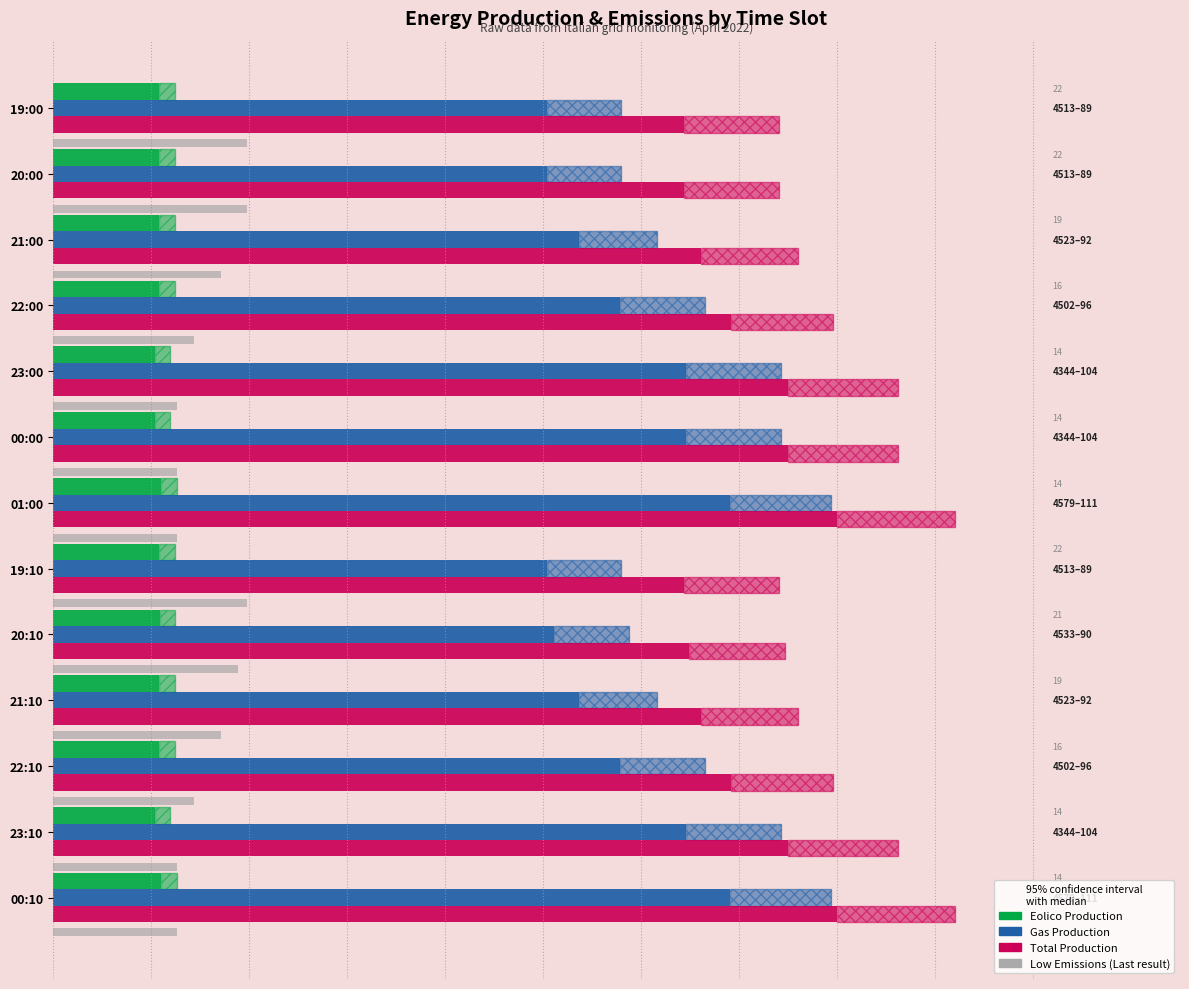

What is the sum of all Gas Production values?

756.9